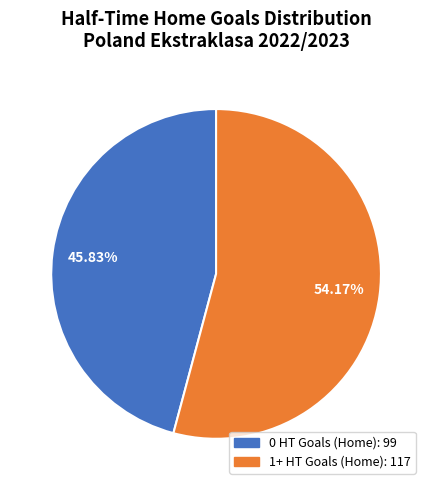

To the nearest percent, what is the difference between the largest and smallest slice percentages?

8%